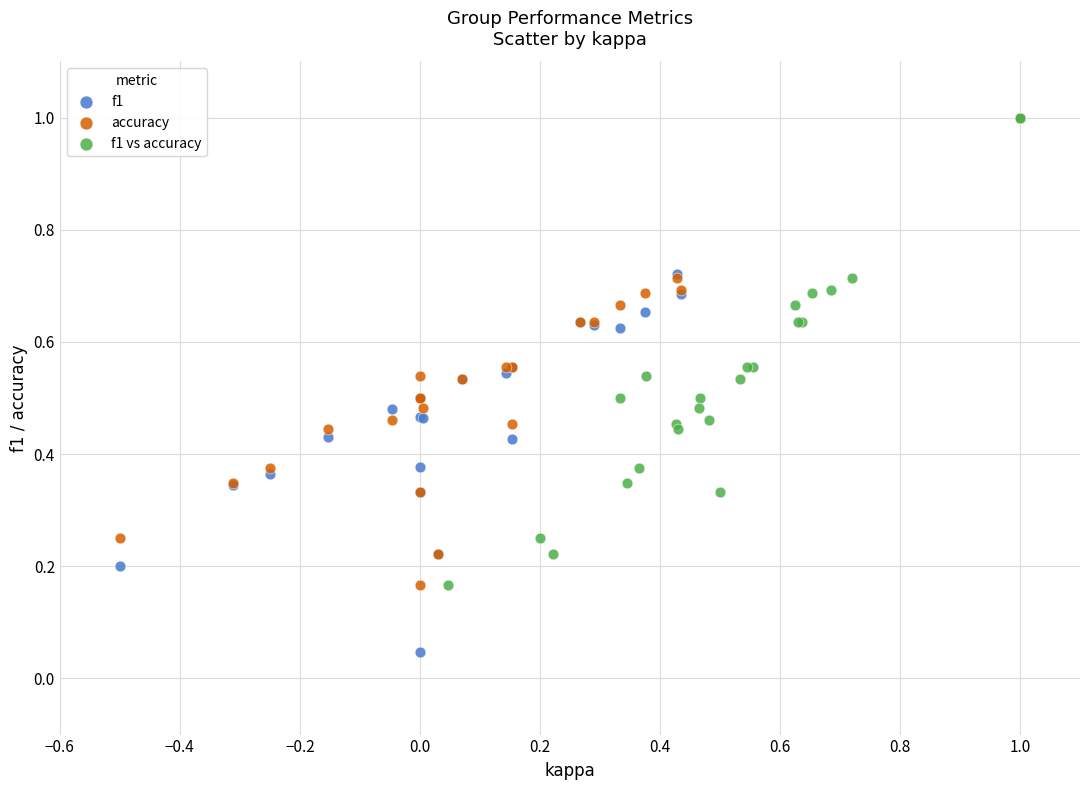

Which series has the largest Y range (max minus min)?

f1